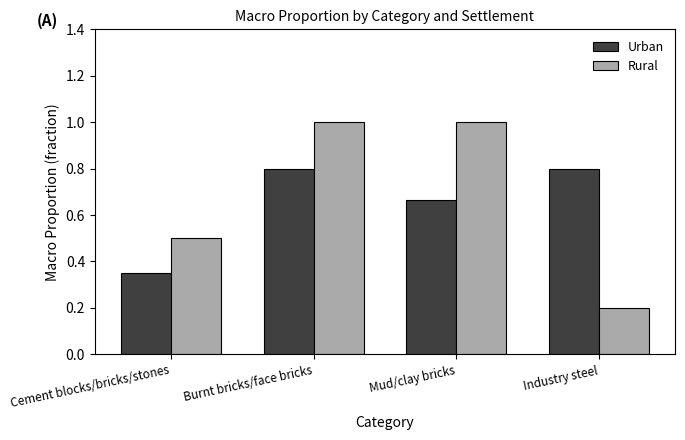

What is the sum of the Urban values at Mud/clay bricks and Industry steel?

1.5